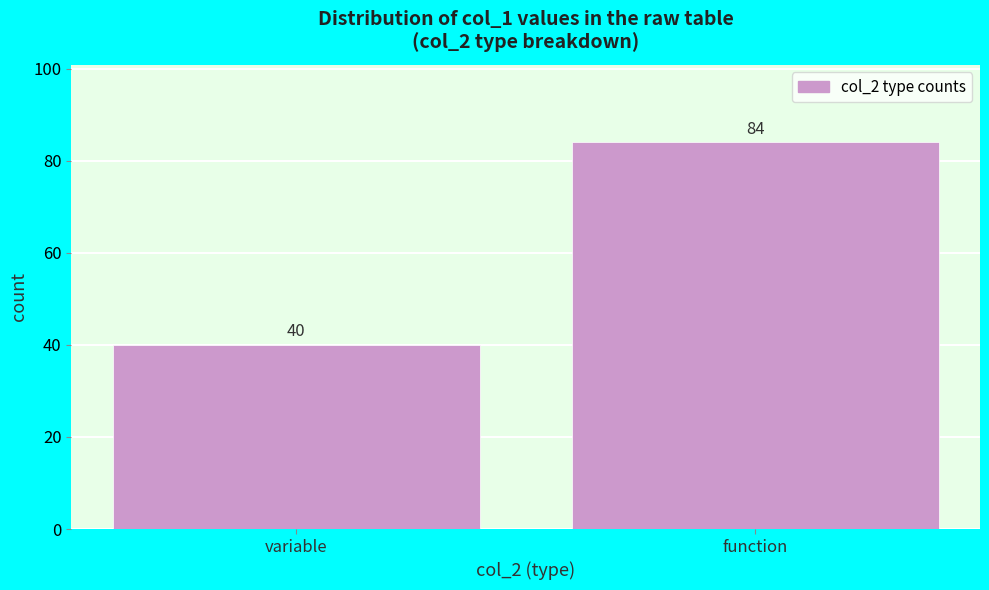

Reading right to left, extract all data points from this chart.

84	40